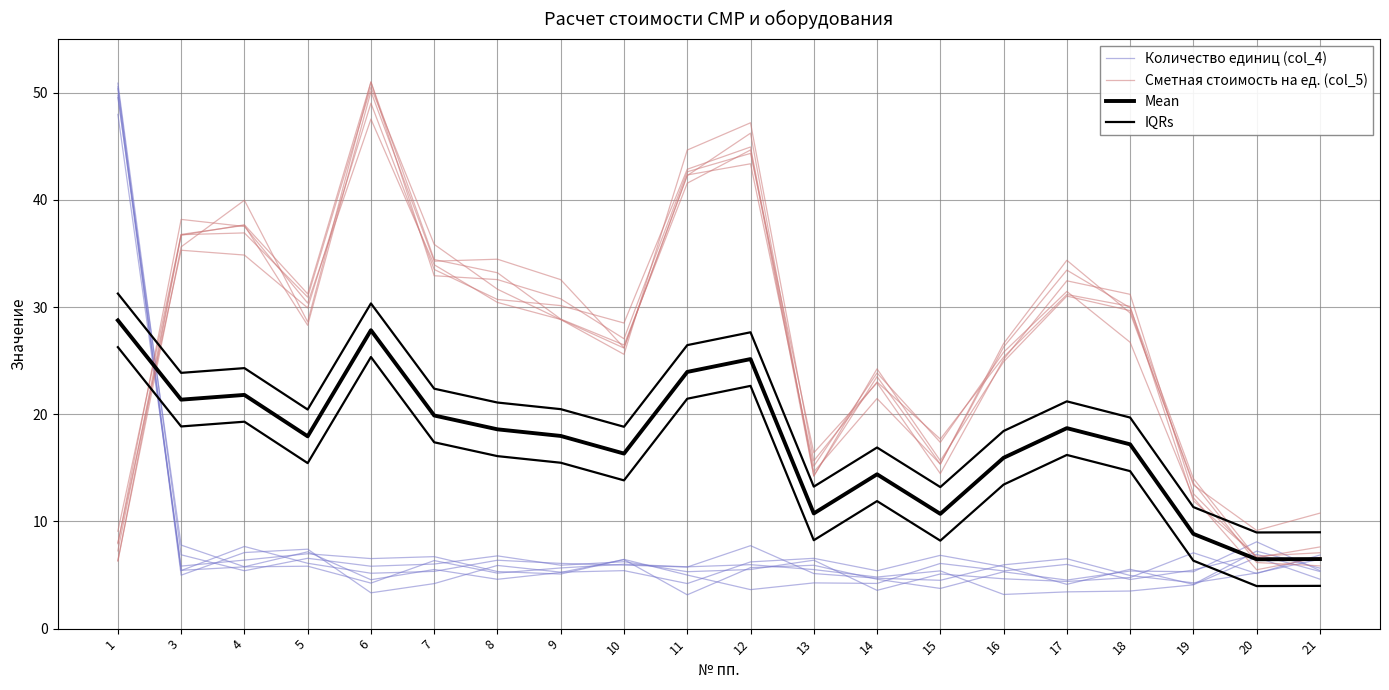

At which category does Mean reach its first local peak?

4